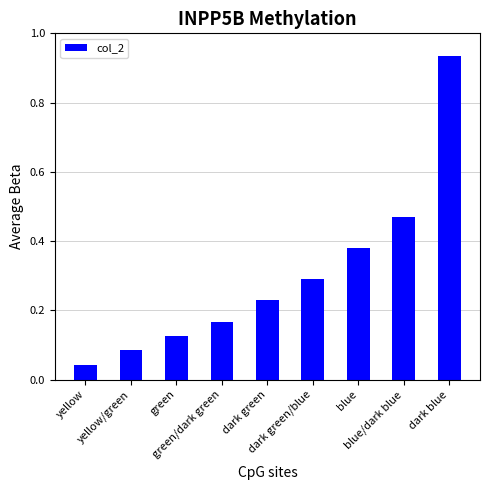

What is the sum of all values?

2.7